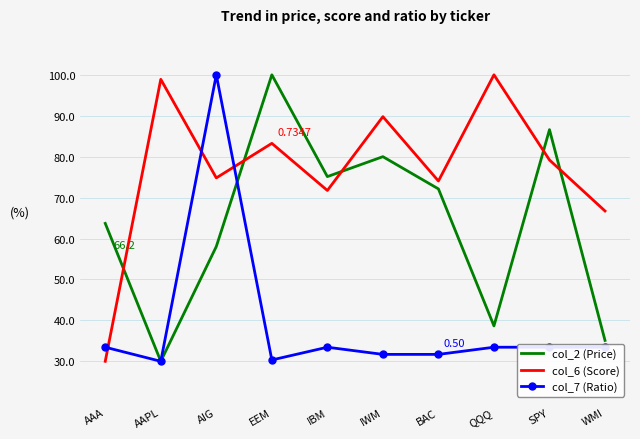

After their last crossing, which series has the higher values: col_7 (Ratio) or col_6 (Score)?

col_6 (Score)